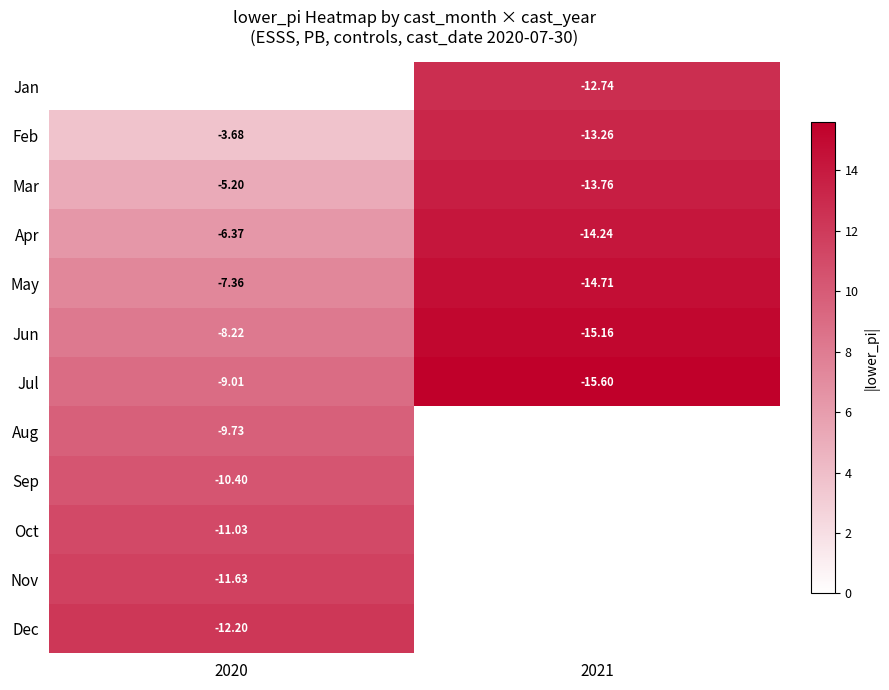

What is the greatest value displayed?

15.6